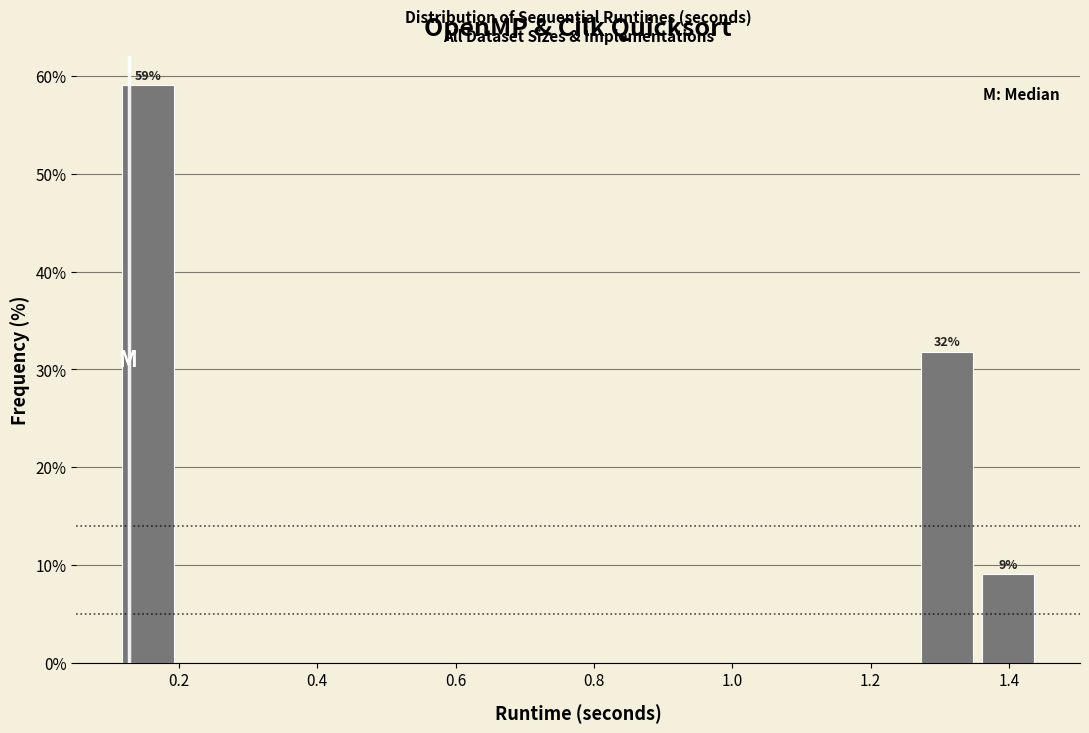

Over which range of the x-axis is the bar tallest?

0.12 to 0.20